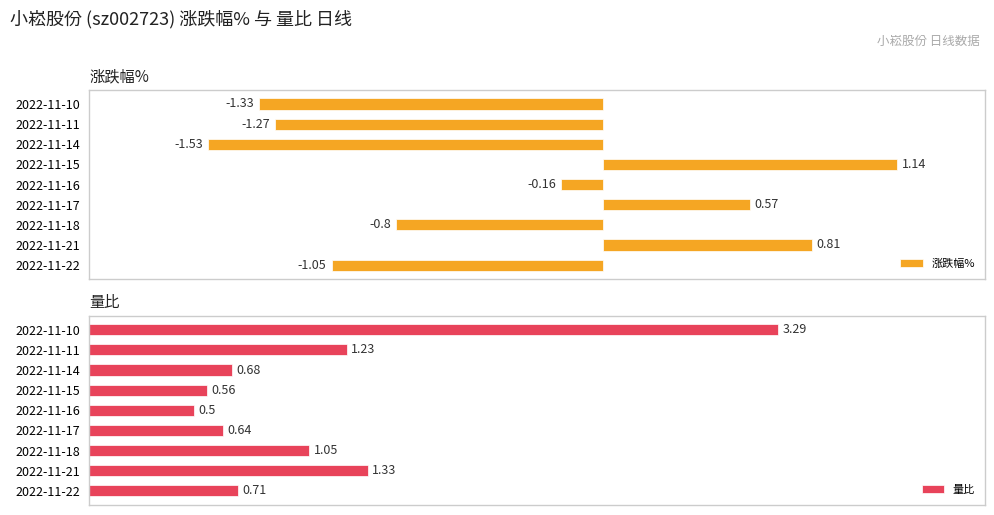

How many data points in 涨跌幅% are less than 0?

6